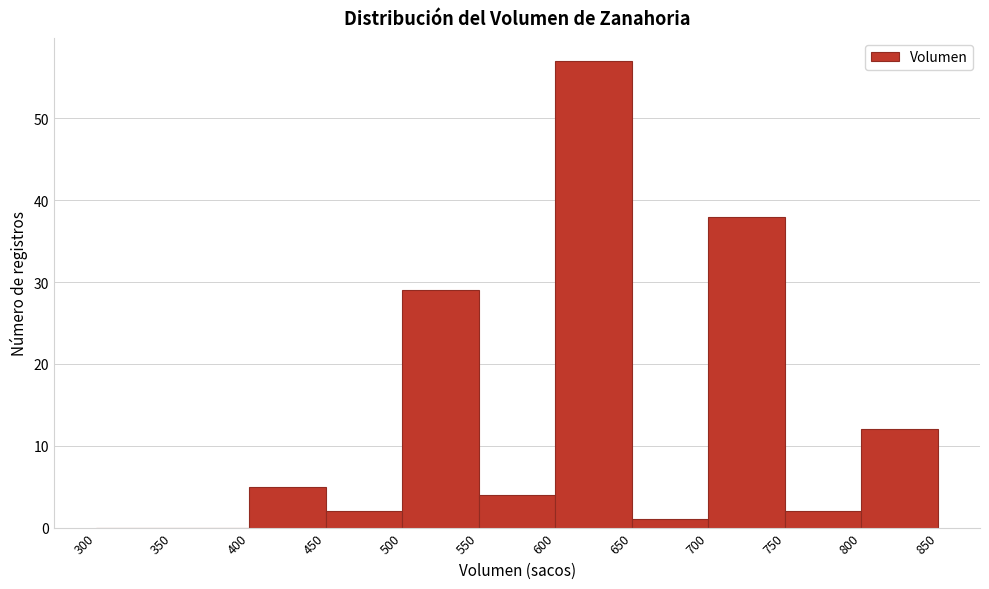

Over which range of the x-axis is the bar tallest?

600 to 650